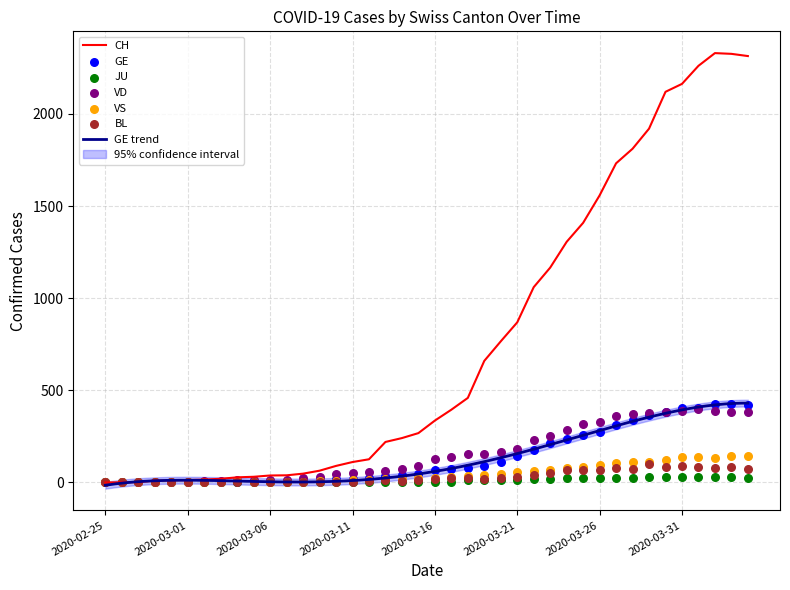

What is the total value across all series at 2020-03-10?

169